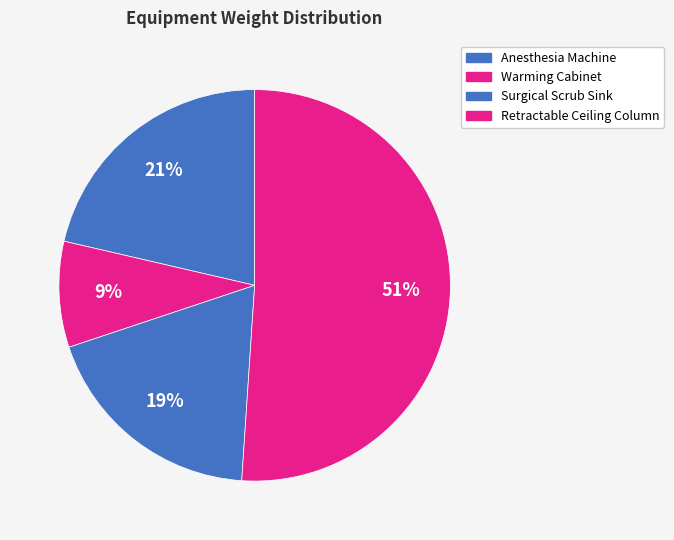

Which category has the biggest portion of the pie?

Retractable Ceiling Column